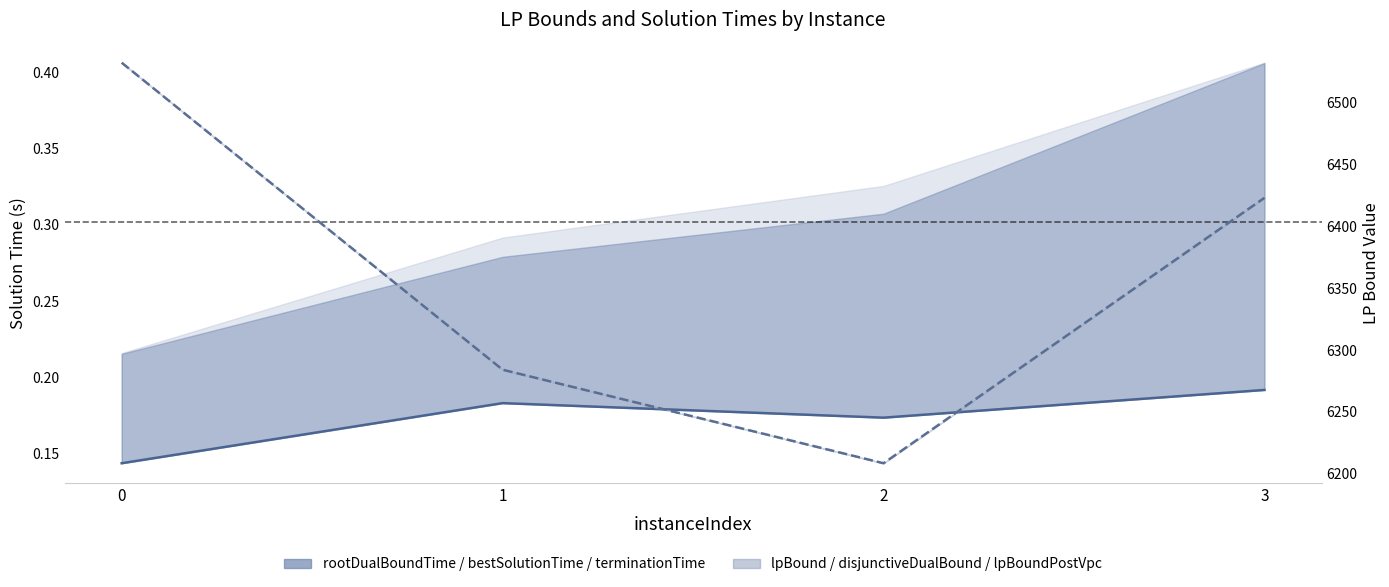

Reading right to left, extract all data points from this chart.

rootDualBoundTime: 3=0.2	2=0.2	1=0.2	0=0.1
lpBoundPostVpc: 3=6422.9	2=6208.6	1=6284.1	0=6532.1